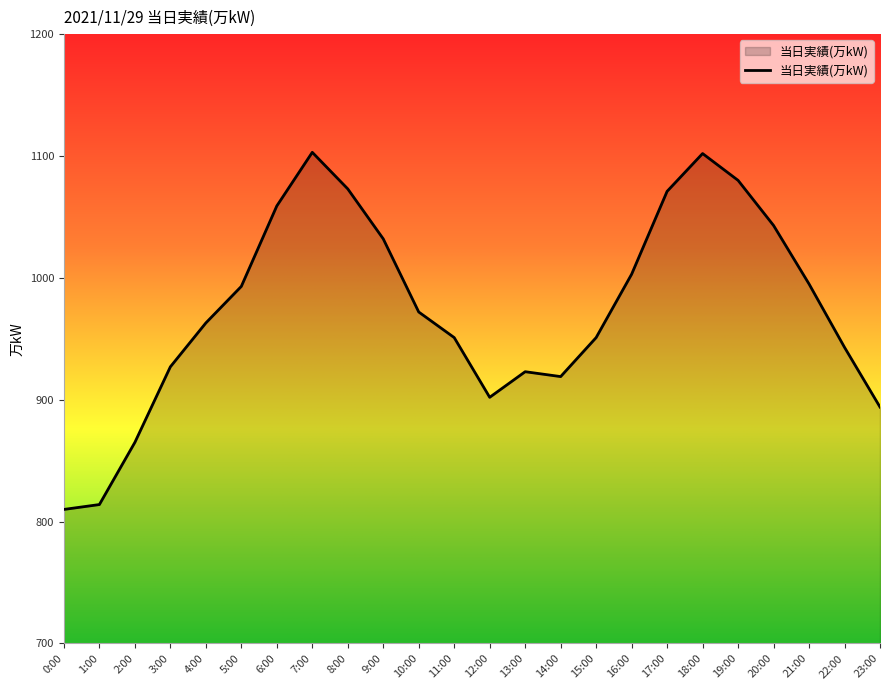

The value at 0:00 is 810. True or false?

True